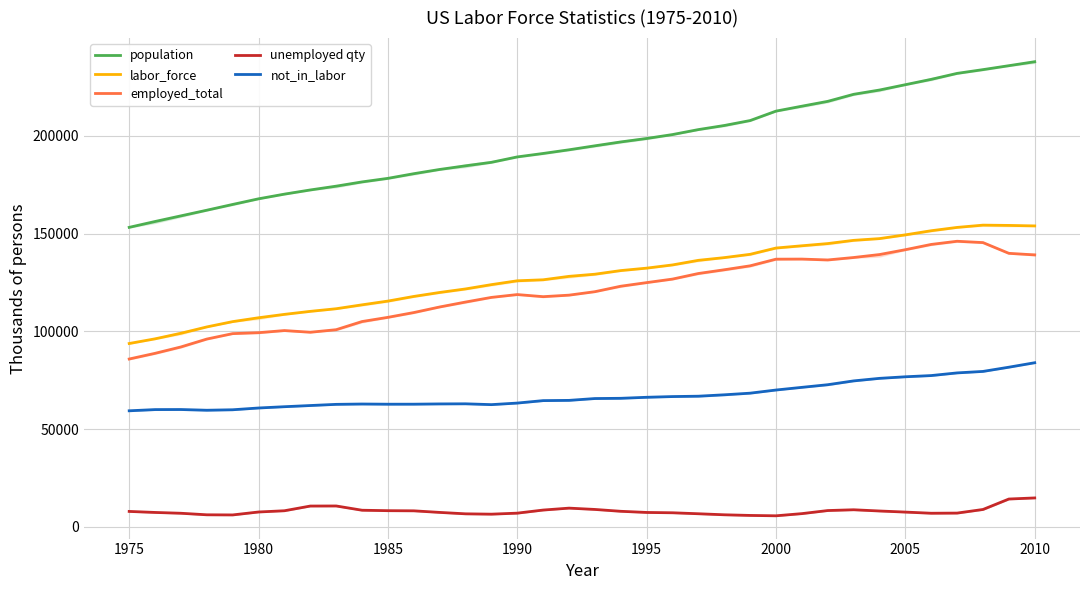

What is the sum of all employed_total values?

4316291